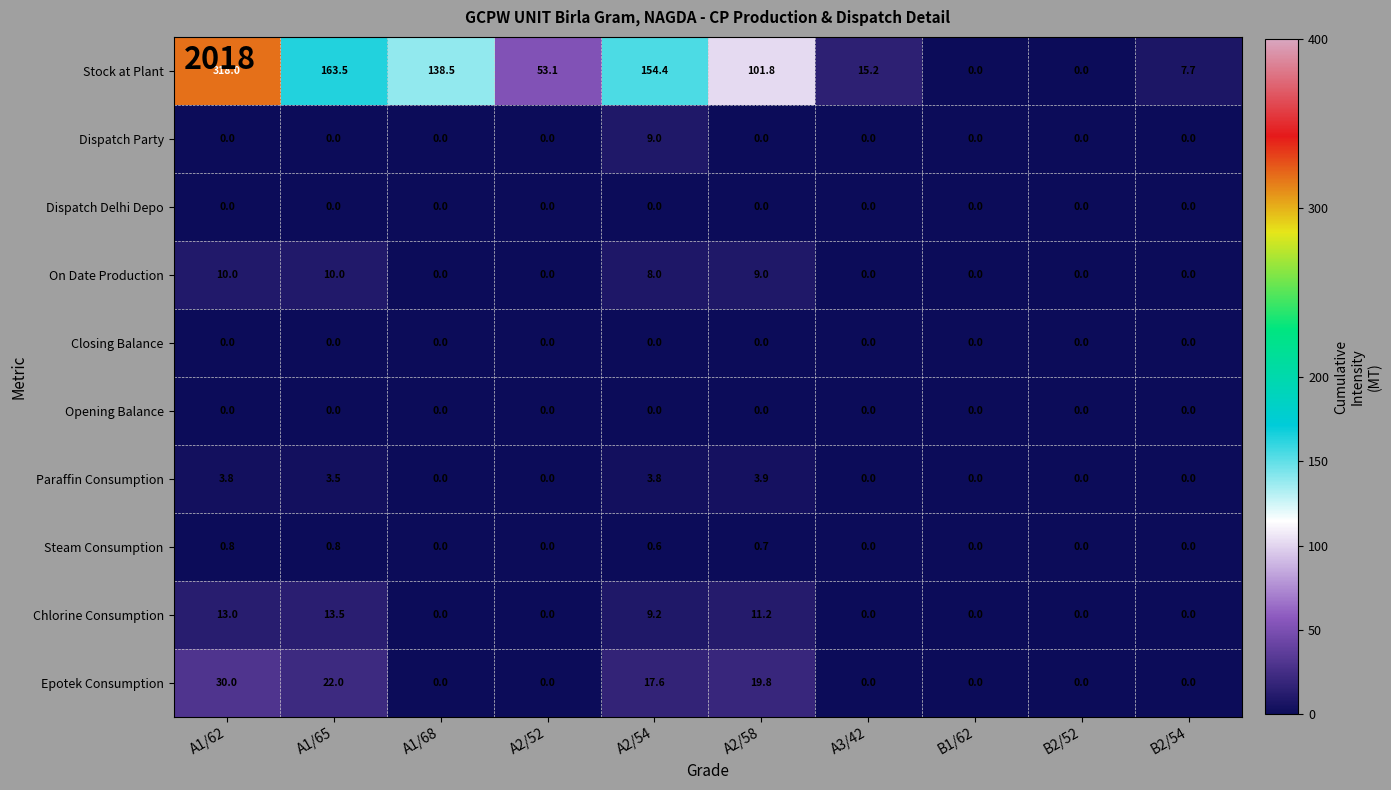

What is the greatest value displayed?

318.0